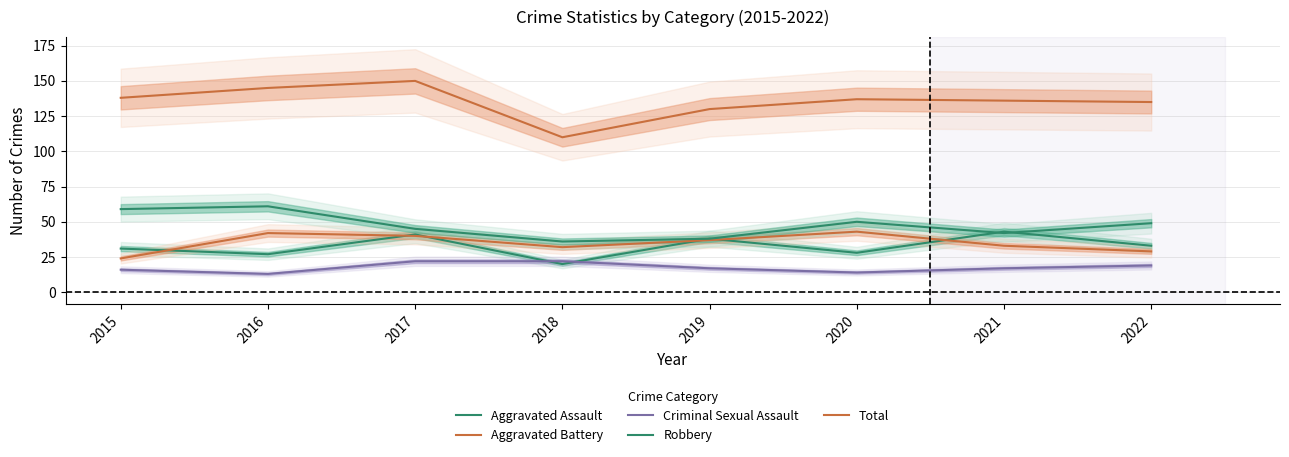

What is the difference between the second highest and minimum values in the Aggravated Battery series?

18